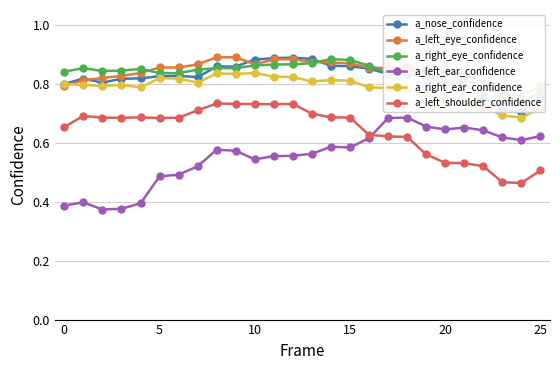

How many a_left_ear_confidence values are between 0 and 1?

26